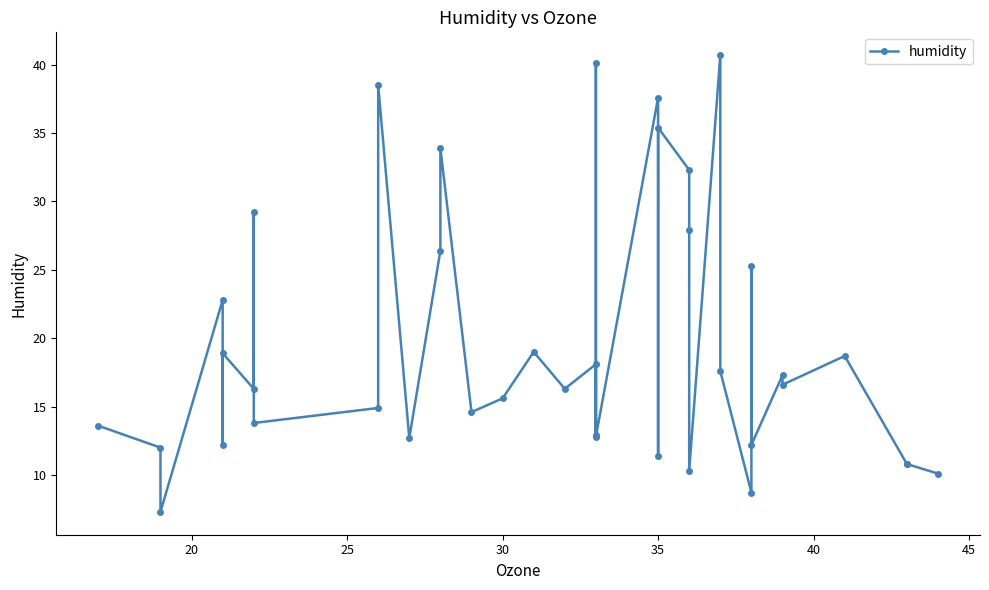

Is this an area chart (filled region under the line)?

No